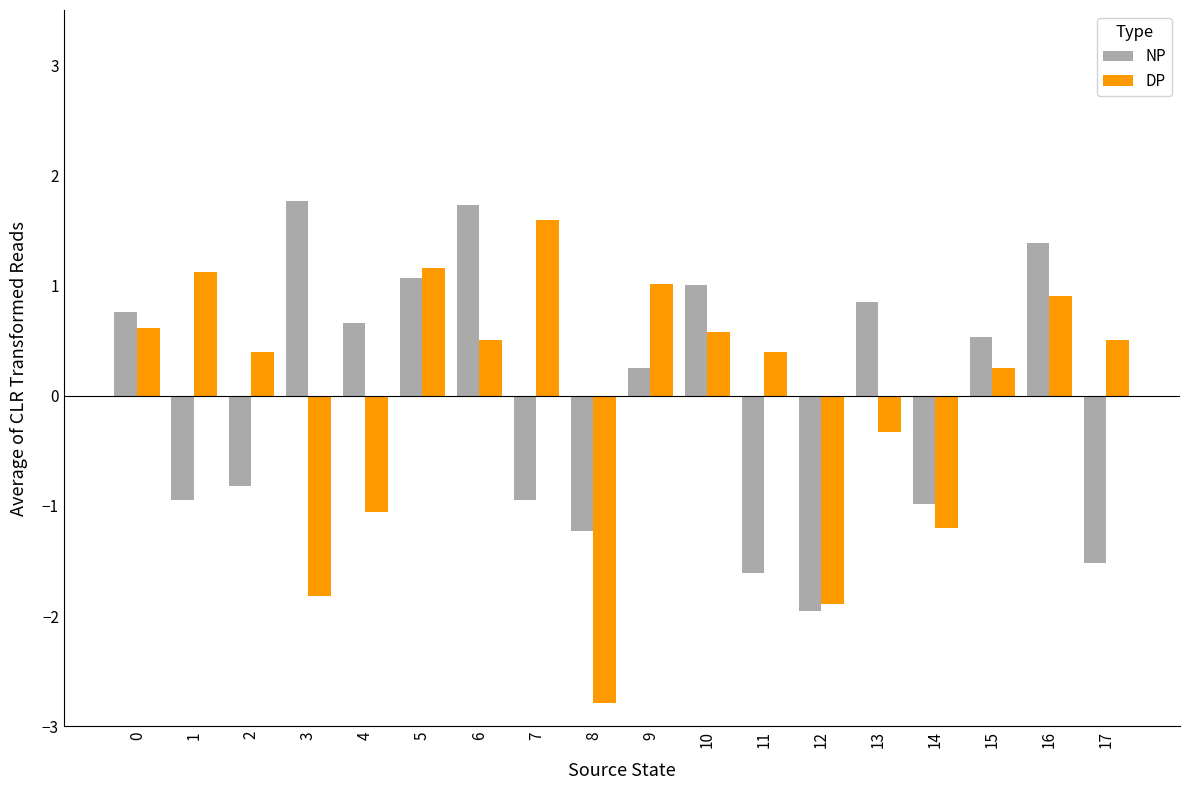

How many values in the NP series are below 0?

8